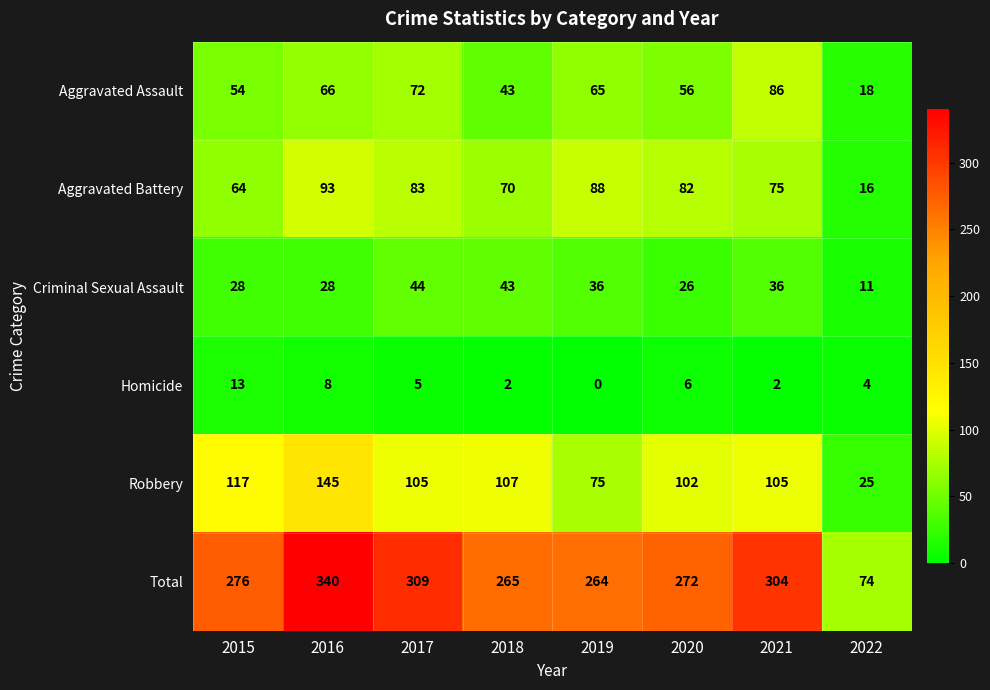

True or false: Criminal Sexual Assault has a value of 26 at 2020.

True